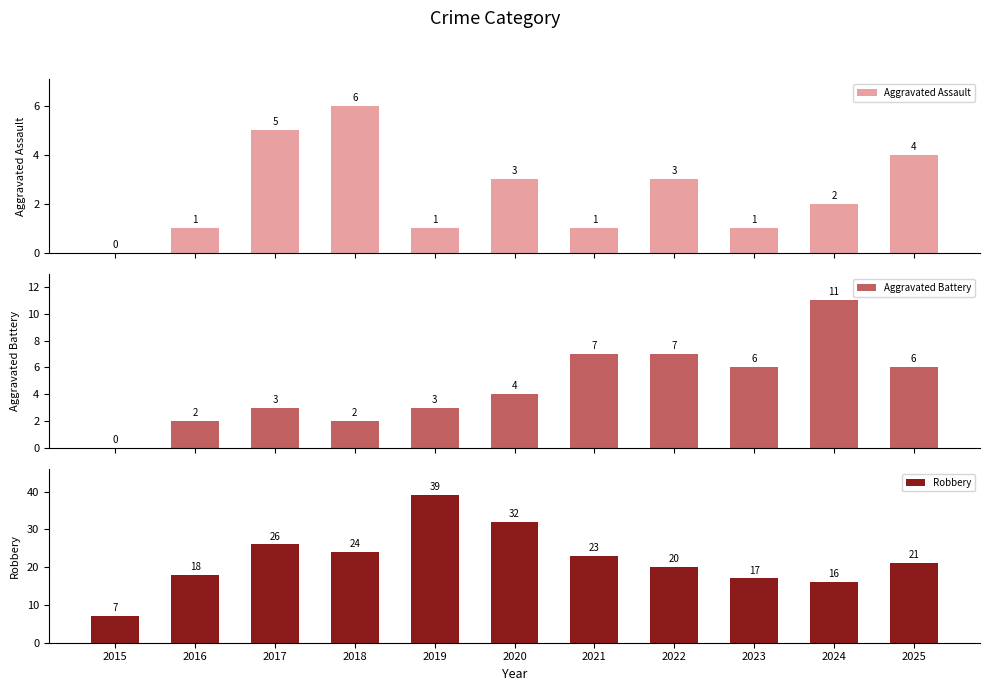

What is the sum of all Aggravated Battery values?

51